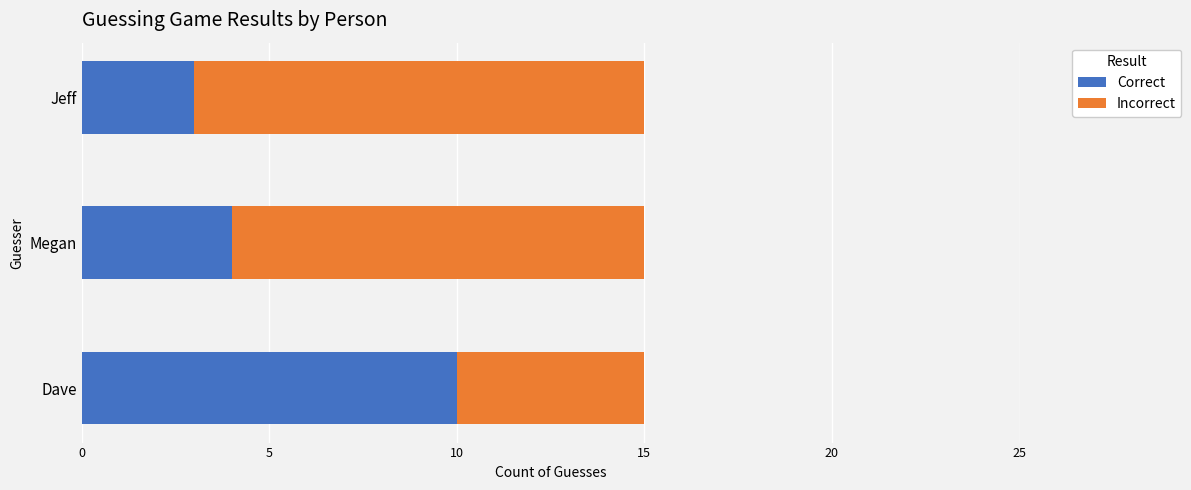

What is the lowest value of the Correct series?

3